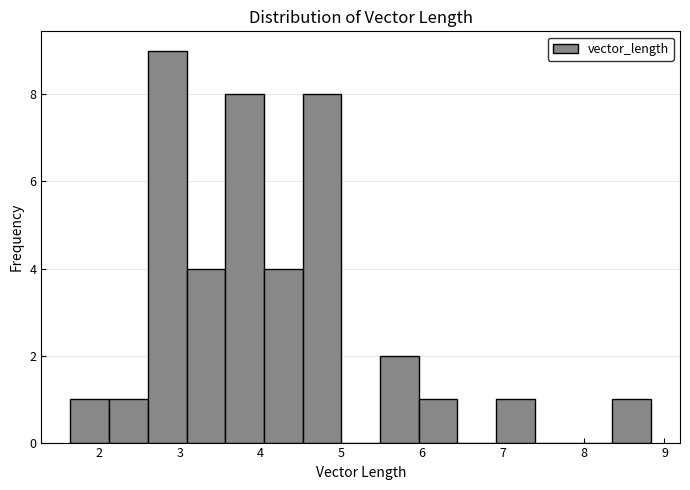

What is the height of the bar covering 8.4 to 8.8 on the x-axis? Neither the bar edges nor the heights are printed on the chart, so give them approximately, as read against the axes.

1